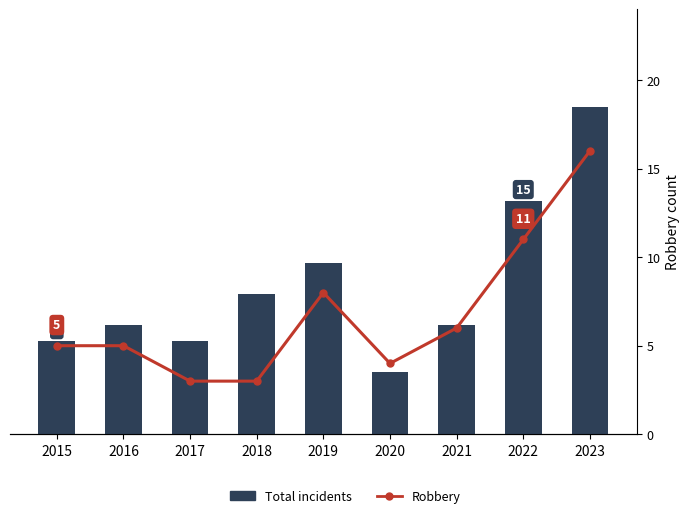

Count the number of data series in this chart.

2